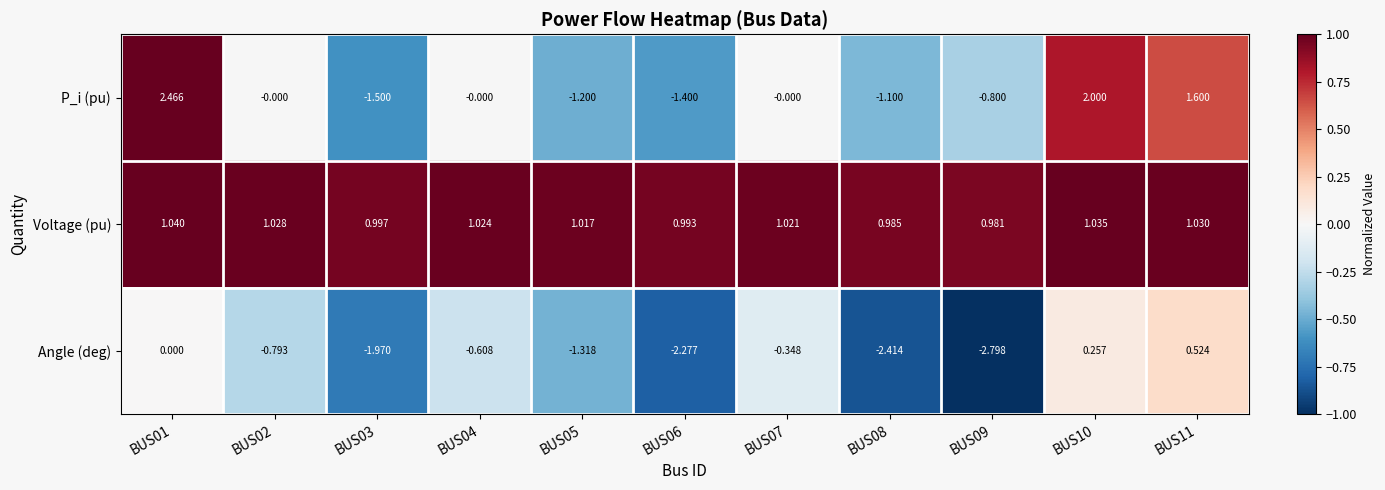

Count the number of categories in the chart.

11